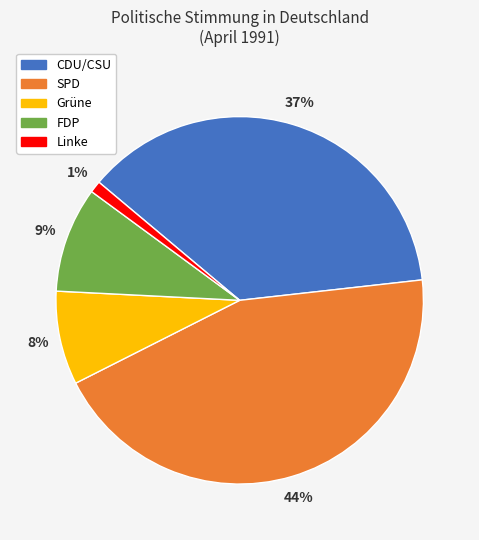

What is the ratio of the value at Grüne to the value at CDU/CSU?

0.2